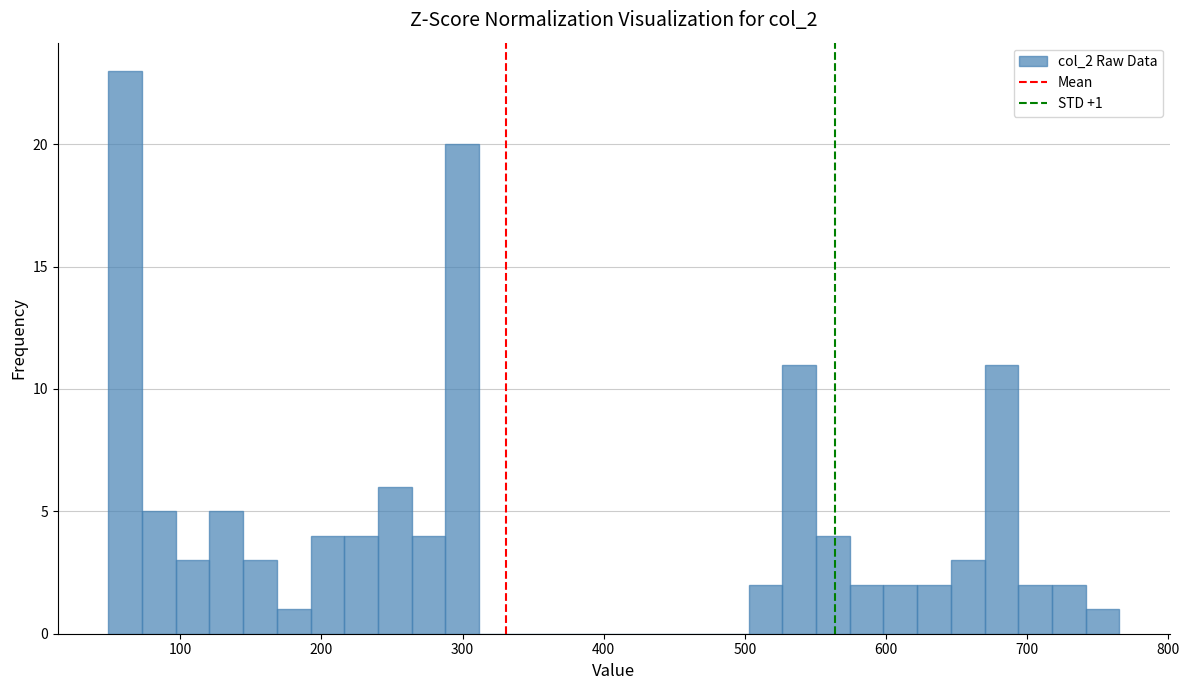

Around what value on the x-axis is the tallest bar? Give the approximate position of its centre, as read against the axis.

60